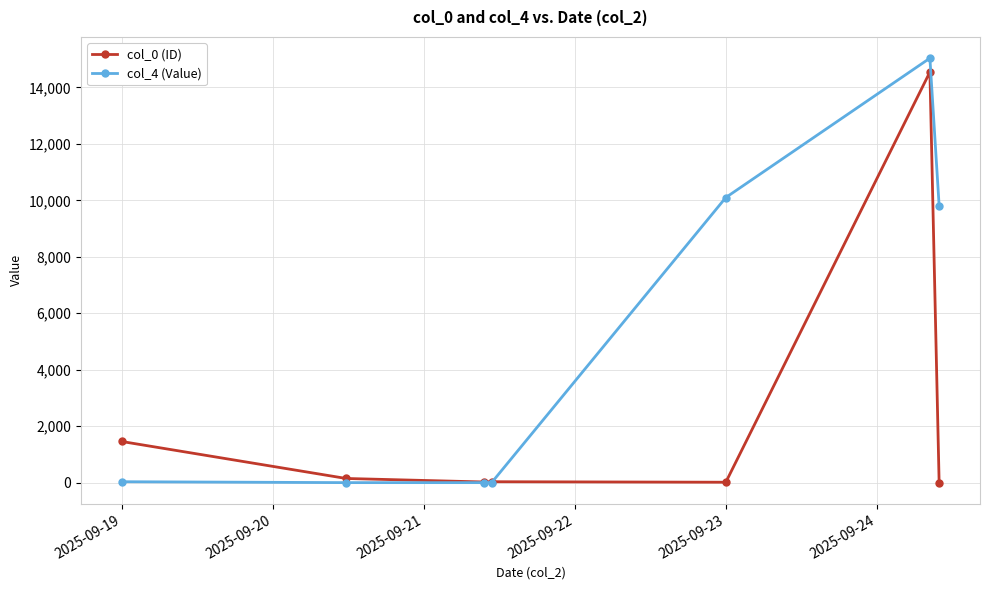

Rank the series by their maximum value, from highest to lowest.

col_4 (Value), col_0 (ID)